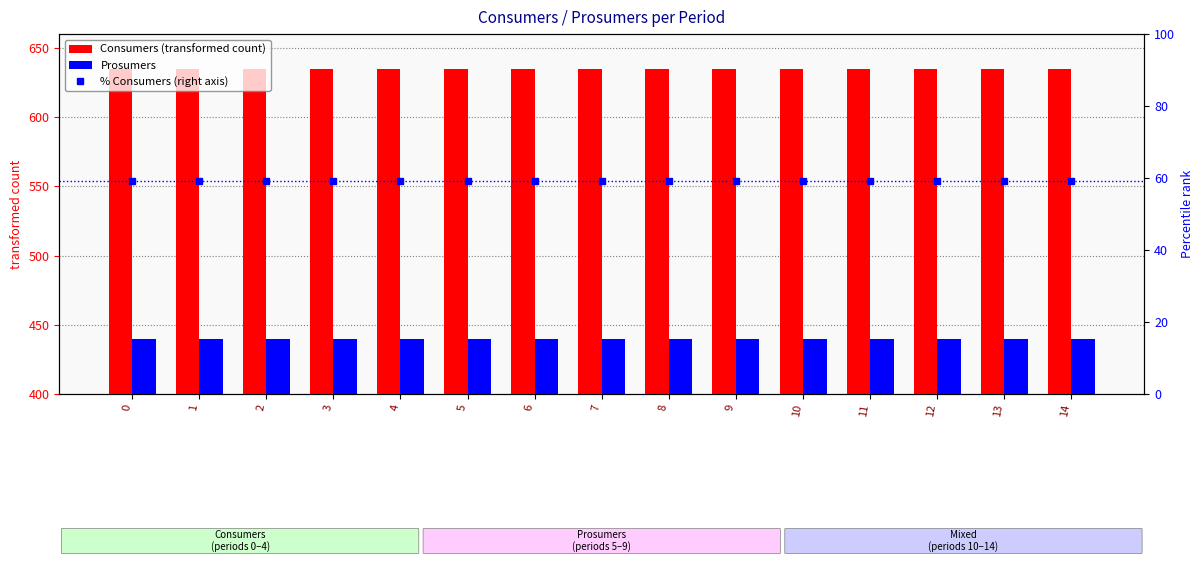

Between 10 and 7, which is larger?

10